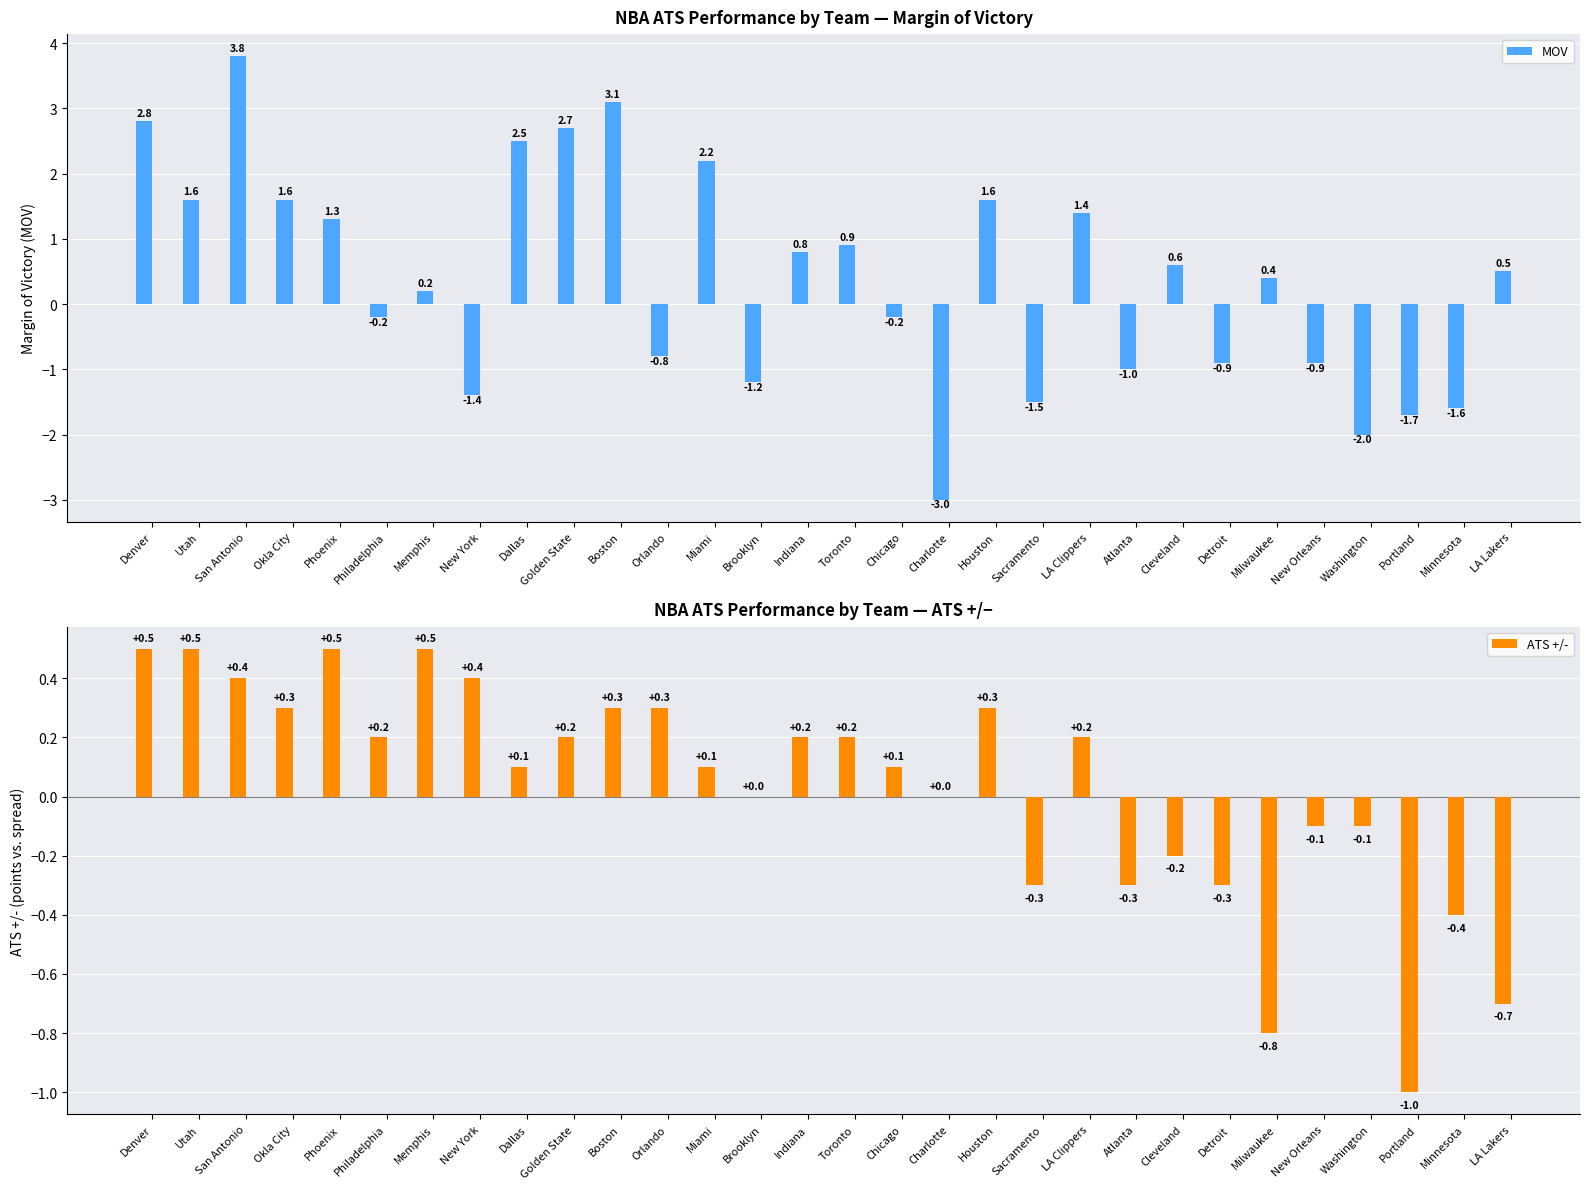

Where is MOV nearest to the value 0?

Philadelphia